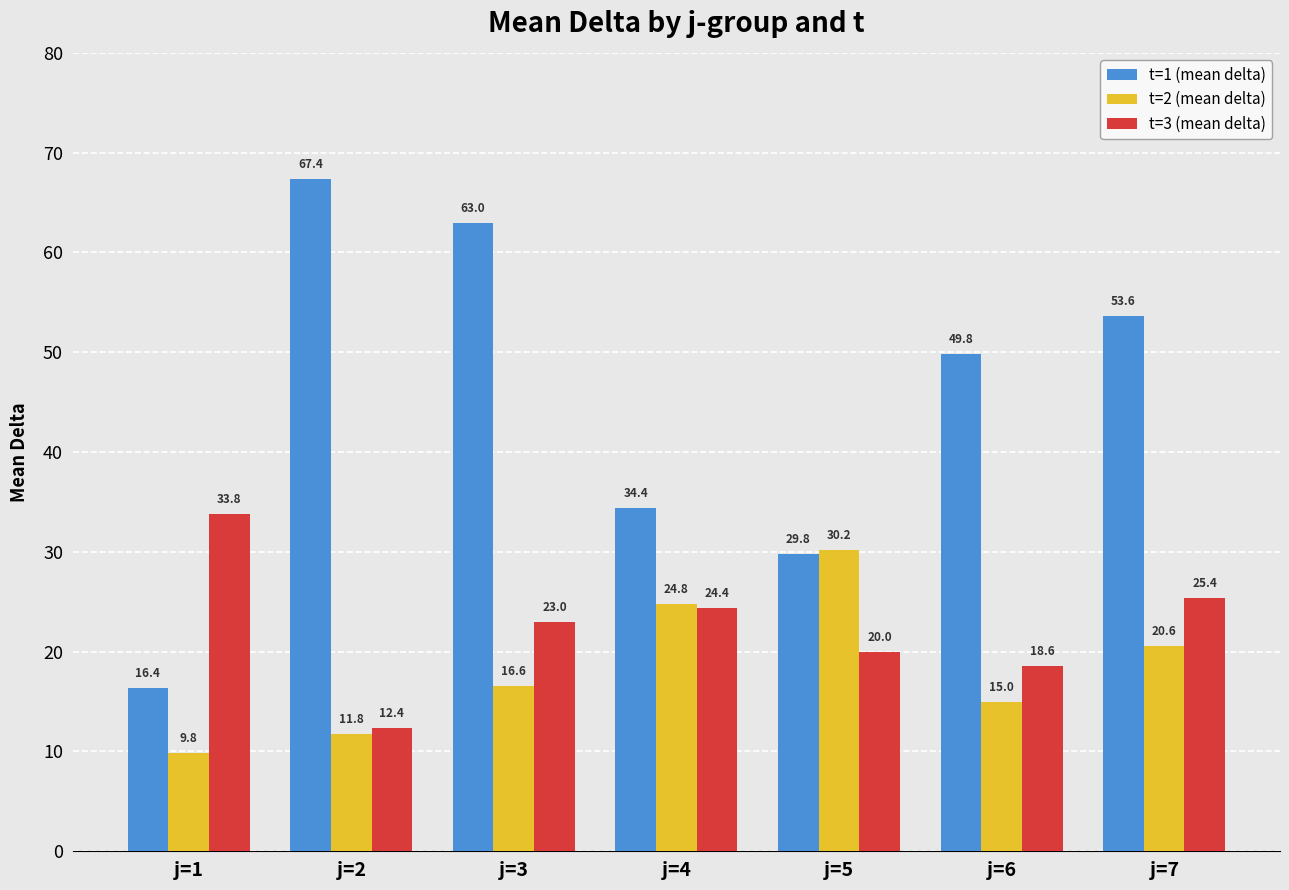

Rank the series by their average value, from lowest to highest.

t=2 (mean delta), t=3 (mean delta), t=1 (mean delta)